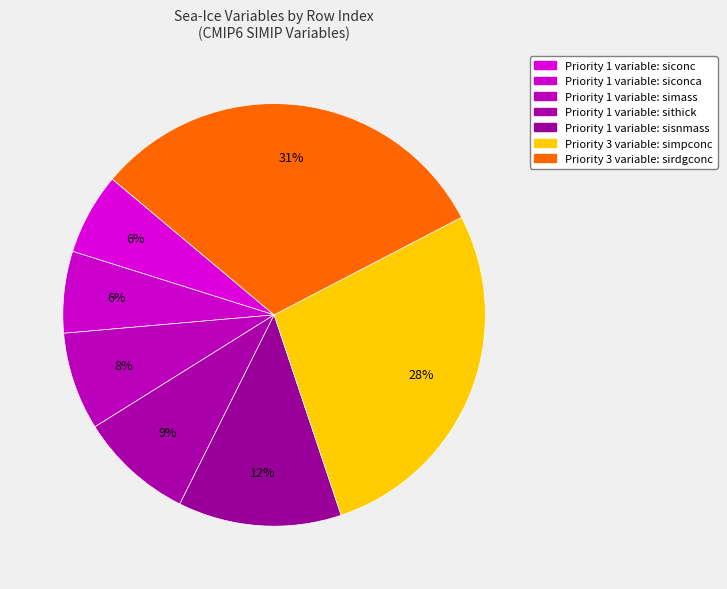

How many segments does this pie chart have?

7